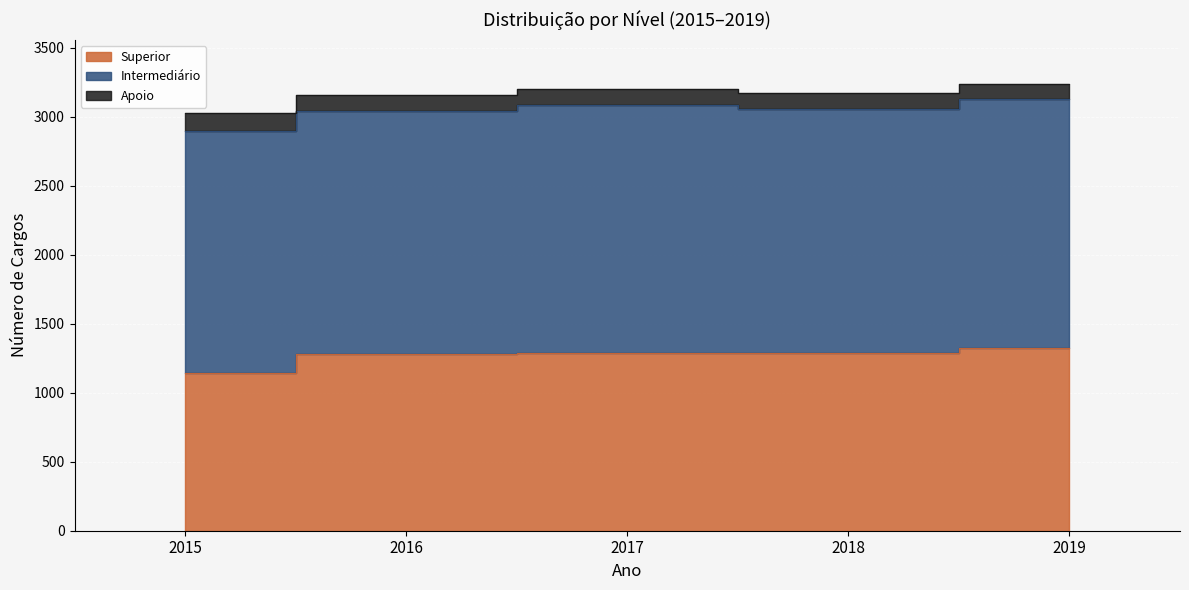

Reading left to right, transcribe all the data shown in this chart.

Superior: 2015=1144	2016=1282	2017=1291	2018=1289	2019=1323
Intermediário: 2015=1752	2016=1759	2017=1791	2018=1769	2019=1807
Apoio: 2015=128	2016=118	2017=116	2018=112	2019=103